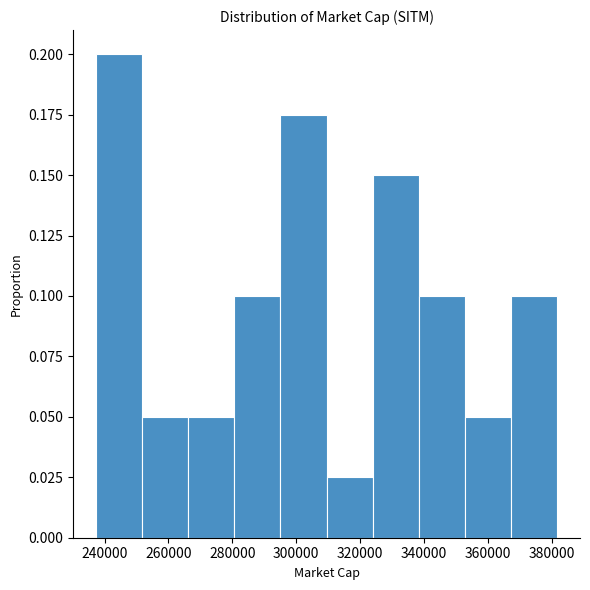

Reading left to right, transcribe this chart: for each bar, give the range it covers on the x-axis and its height. Neither the bar edges nor the heights are printed on the chart, so give them approximately, as read against the axes.

238000 to 252000: 0.200
252000 to 266000: 0.050
266000 to 280000: 0.050
280000 to 296000: 0.100
296000 to 310000: 0.175
310000 to 324000: 0.025
324000 to 338000: 0.150
338000 to 352000: 0.100
352000 to 368000: 0.050
368000 to 382000: 0.100